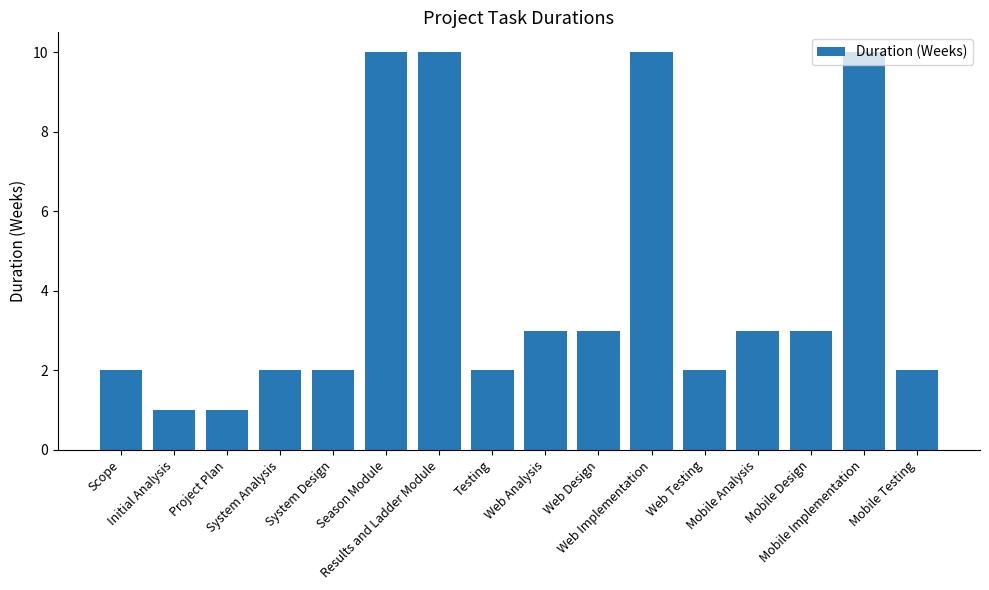

Reading left to right, what are all the values shown in this chart?

2	1	1	2	2	10	10	2	3	3	10	2	3	3	10	2